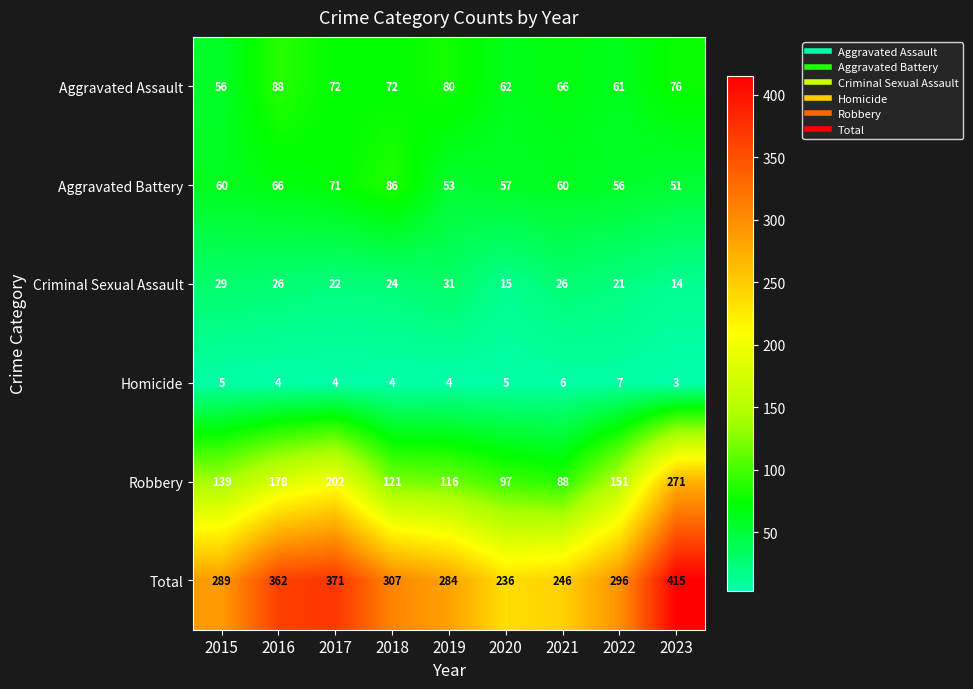

Read the Aggravated Battery value at 2016, to the nearest 5.

65